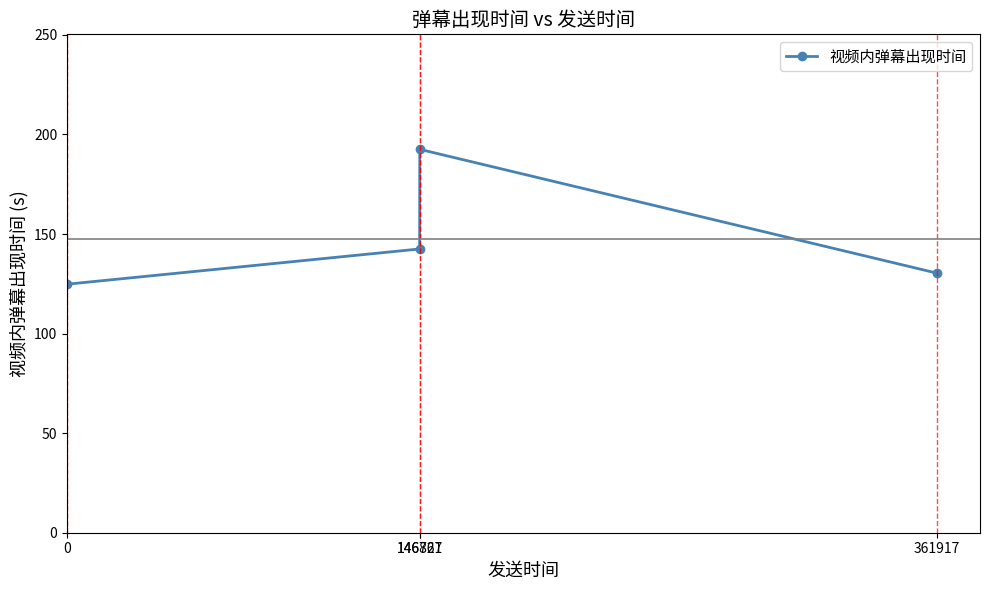

What is the change in value from 146827 to 361917?

-62.1